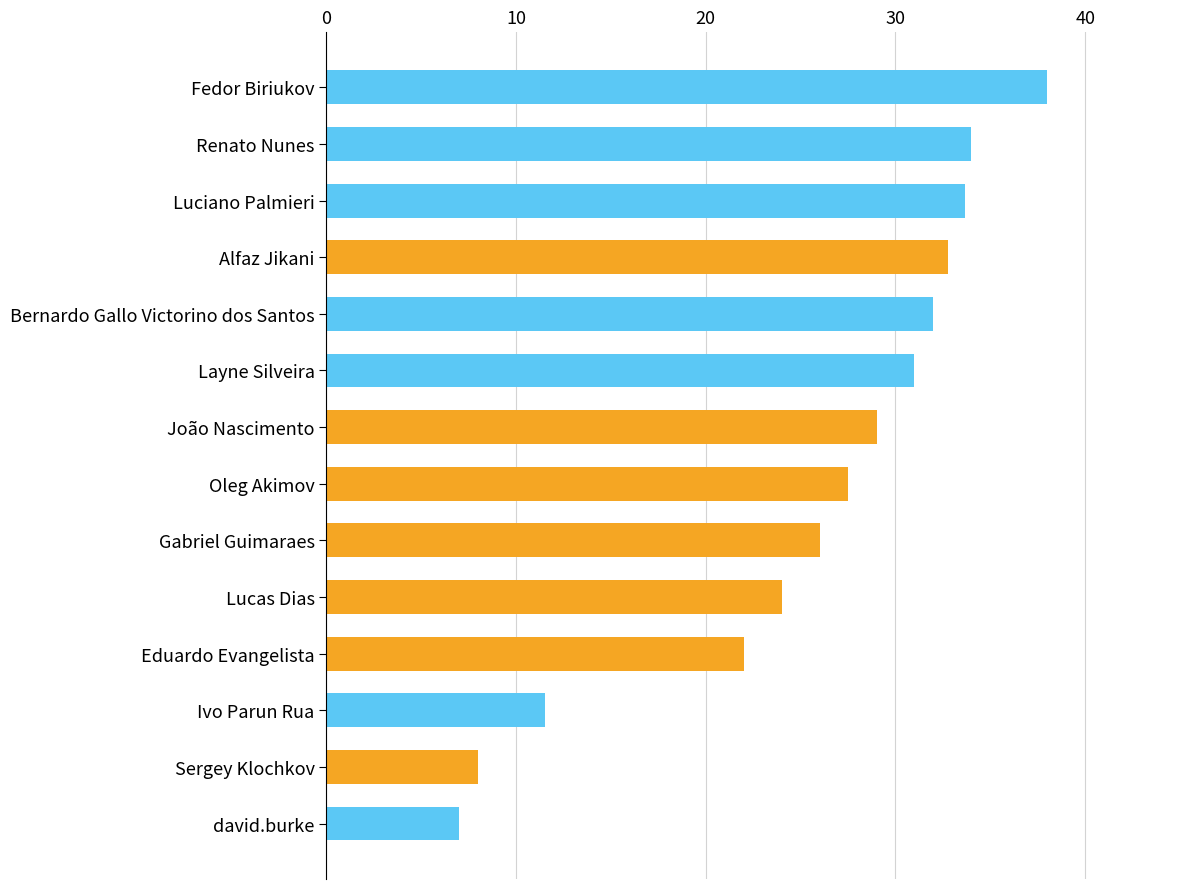

What is the greatest value displayed?

38.0